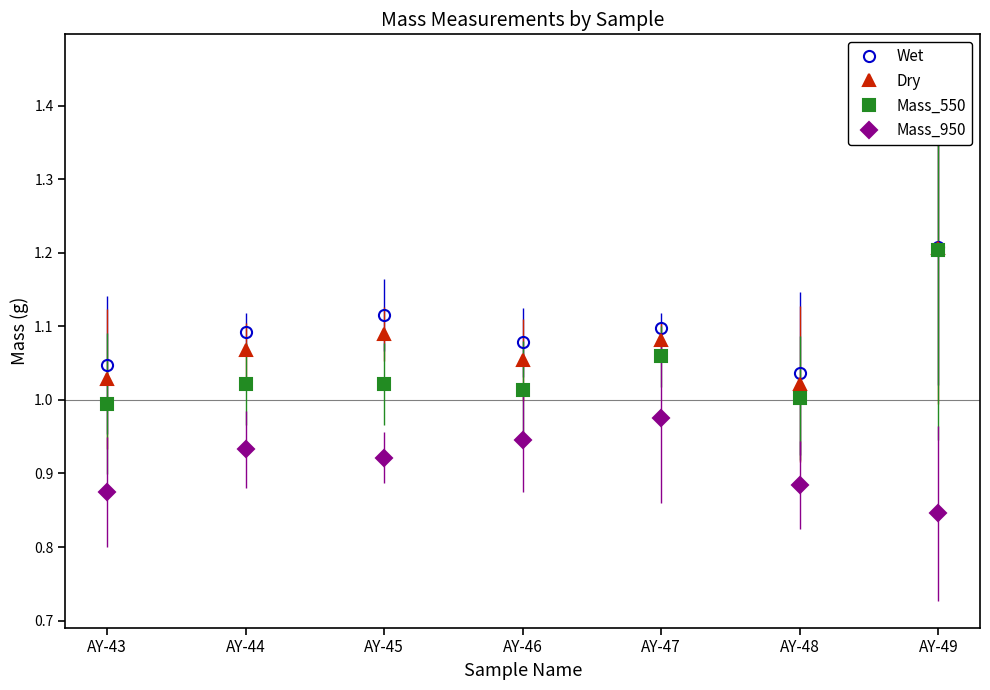

Which series has the widest spread of values?

Mass_550